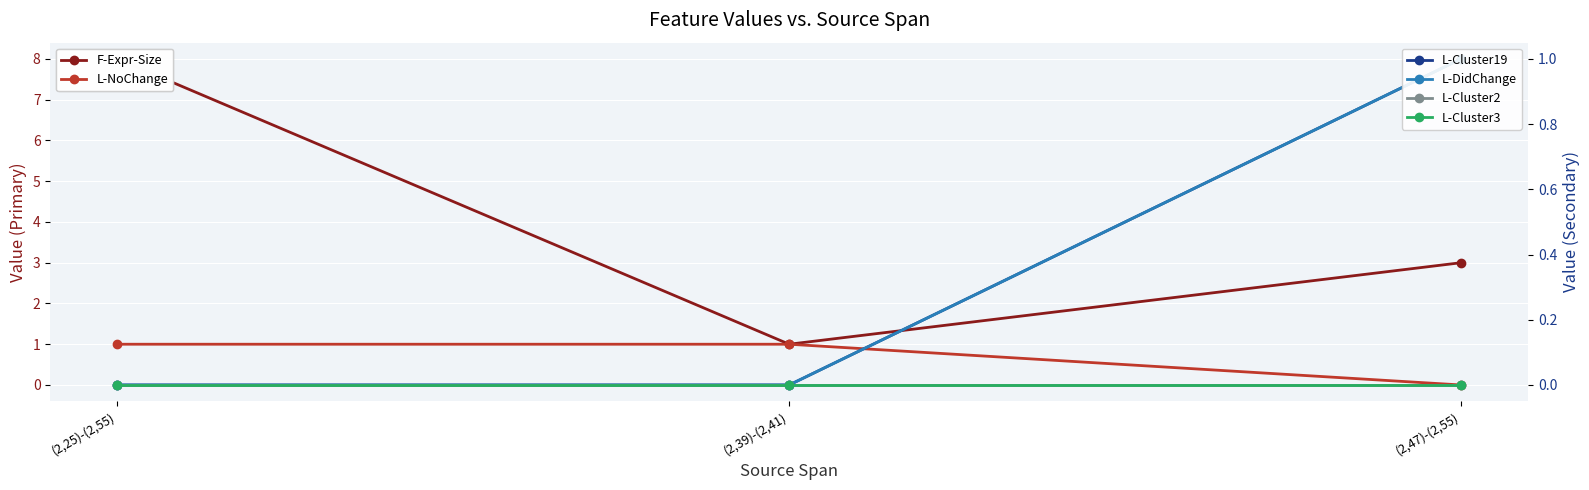

Reading left to right, what are all the values shown in this chart?

F-Expr-Size: 8	1	3
L-NoChange: 1	1	0
L-Cluster19: 0	0	1
L-DidChange: 0	0	1
L-Cluster2: 0	0	0
L-Cluster3: 0	0	0